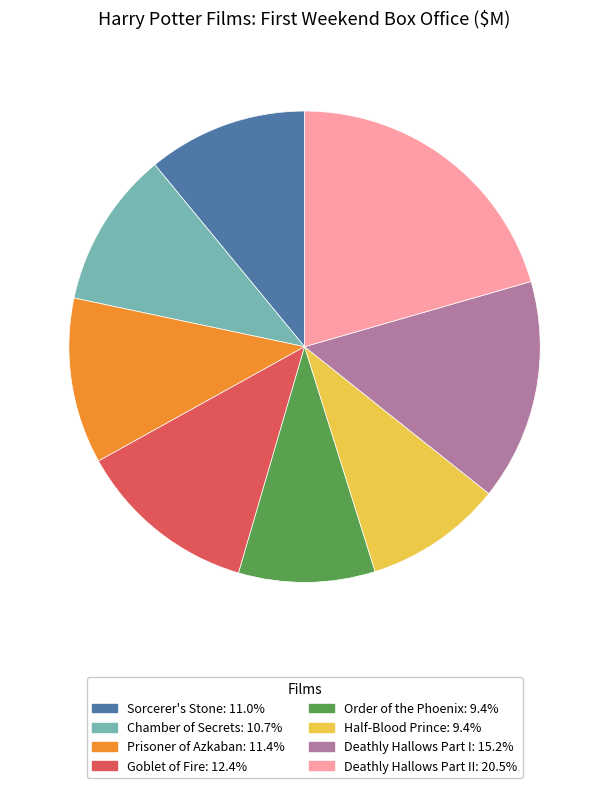

Does any single category account for the majority?

No